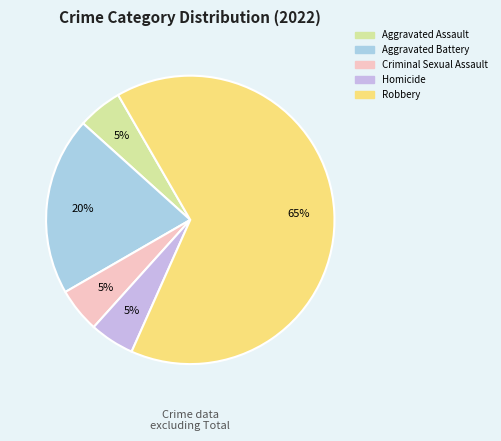

How many segments does this pie chart have?

5